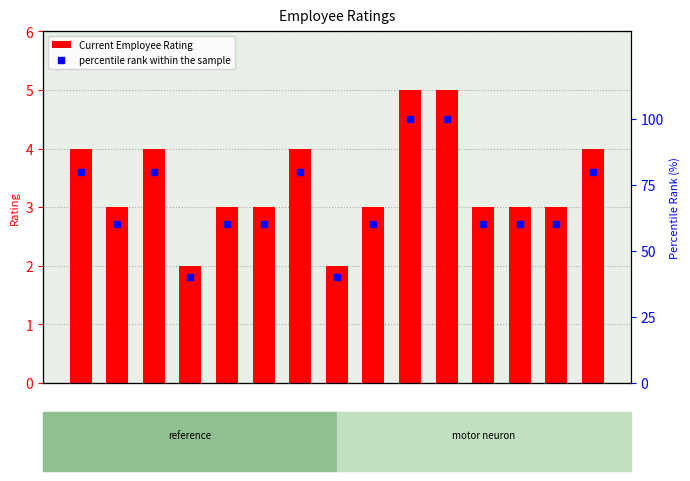

What is the difference between the maximum and minimum values in the Current Employee Rating series?

3